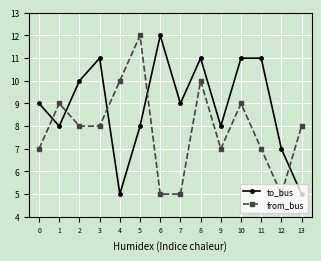

The value of to_bus at 9 is 8. True or false?

True